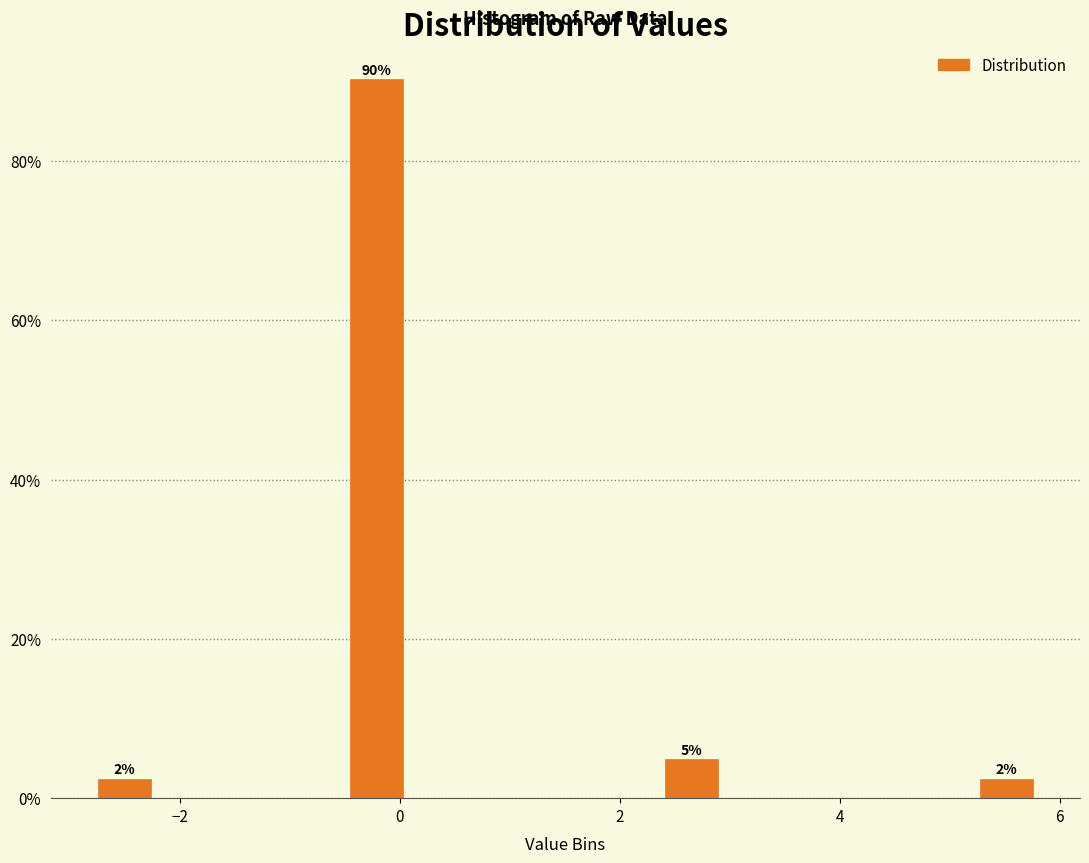

Around what value on the x-axis is the tallest bar? Give the approximate position of its centre, as read against the axis.

-0.2